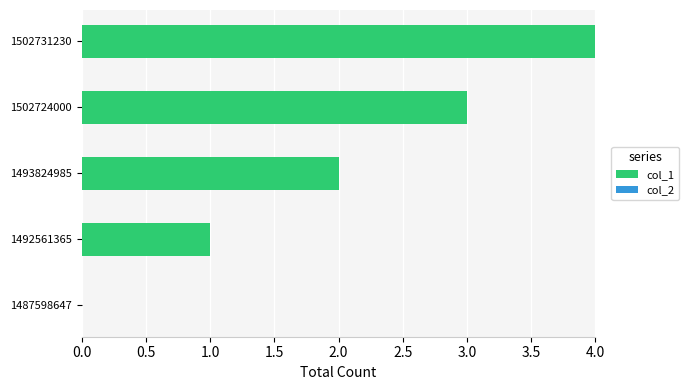

What is the sum of the values at 1502724000 and 1487598647?

3